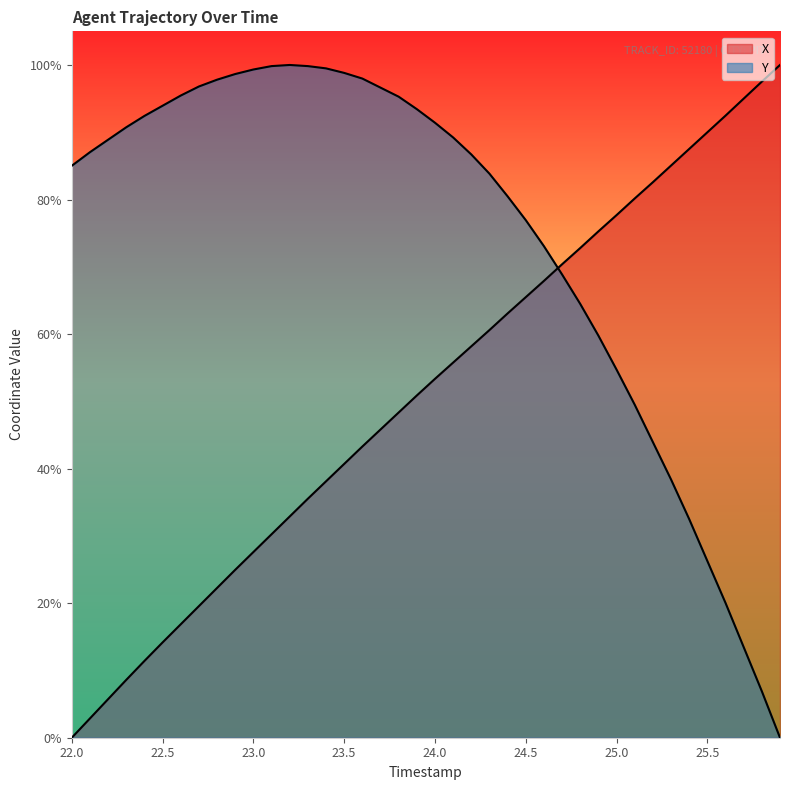

What is the label of the 39th point from the right?

22.1